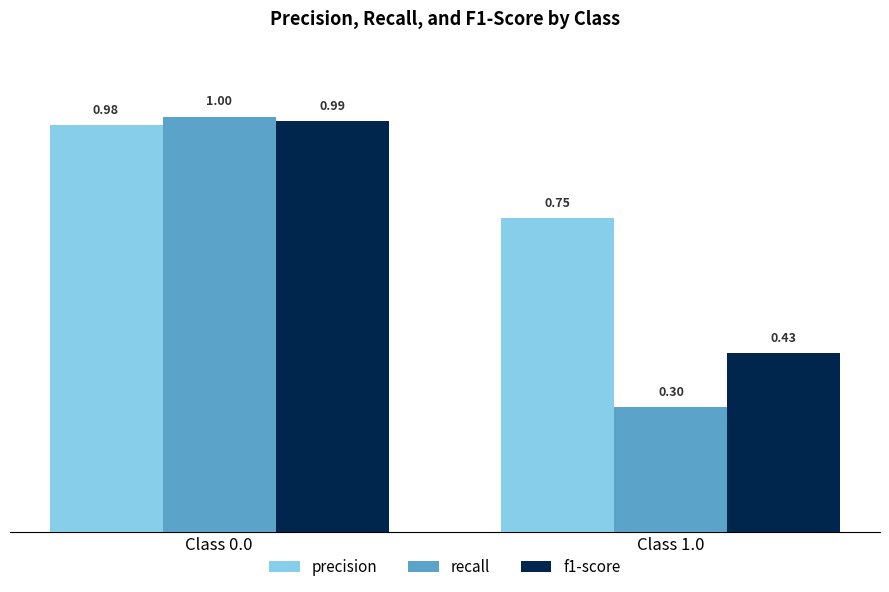

Which series has the largest range (max minus min)?

recall